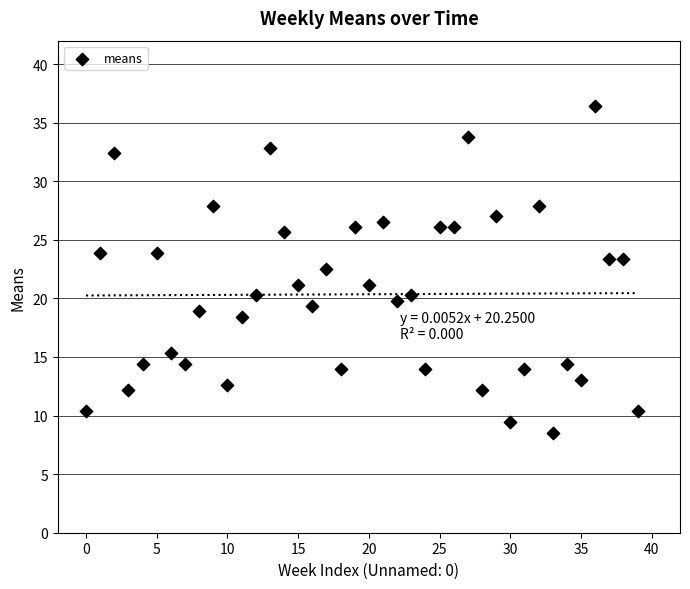

What is the range of Y values (max minus min)?

27.9